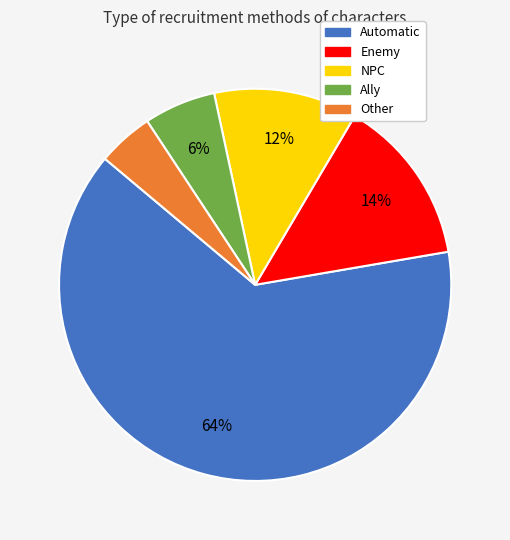

Is Enemy the majority of the pie?

No